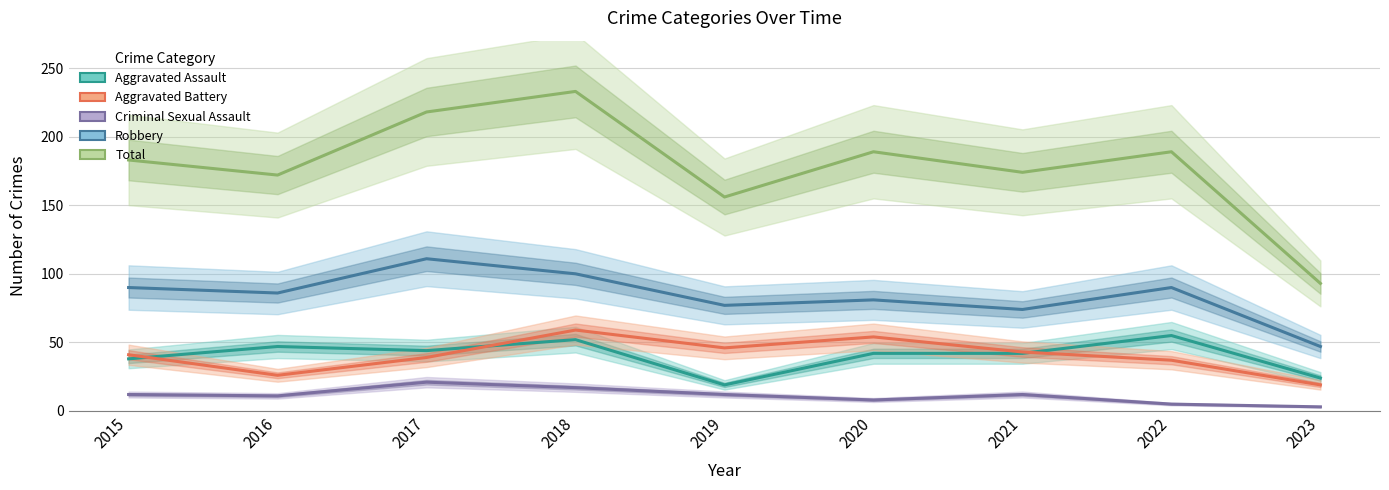

The value of Aggravated Assault at 2023 is 34. True or false?

False